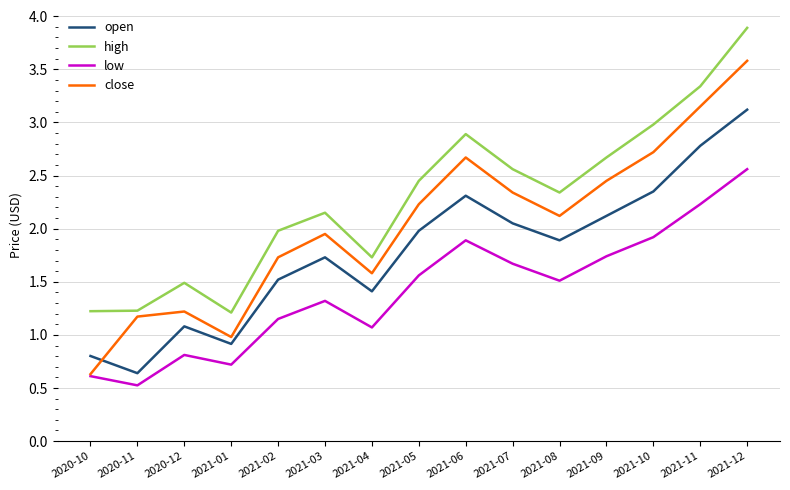

What position from the right is 2021-04?

9